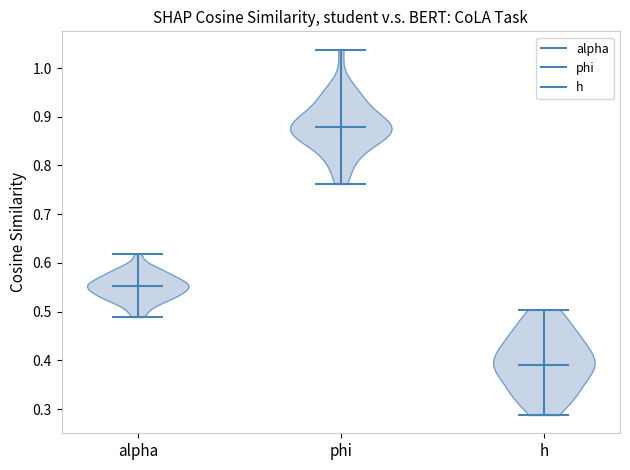

What is the highest point the violin for phi reaches on the y-axis? The values are not printed on the chart, so give them approximately, as read against the axis.

1.04